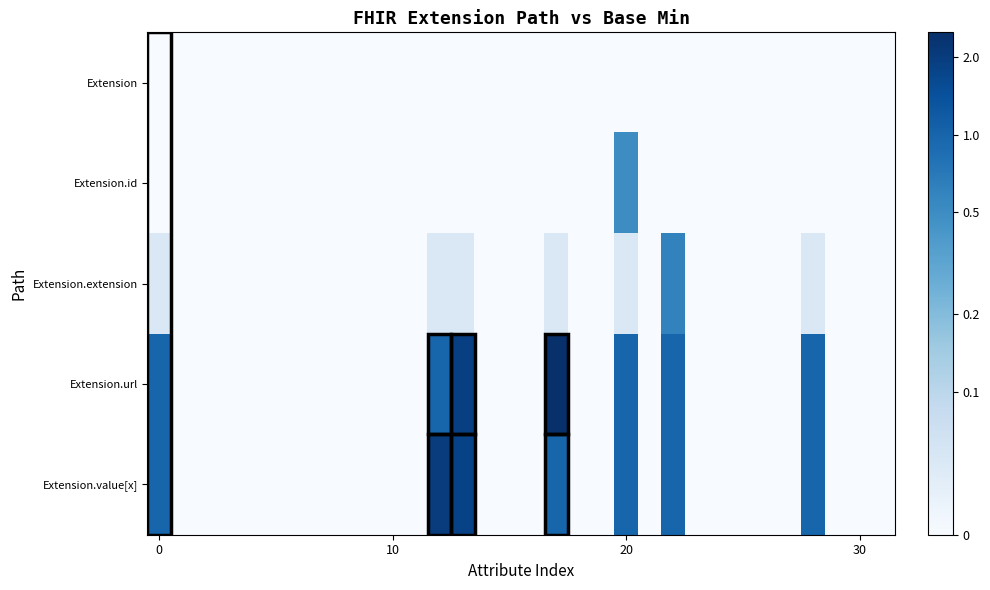

Reading left to right, what are all the values shown in this chart?

row_0: 0.0	0.0	0.0	0.0	0.0	0.0	0.0	0.0	0.0	0.0	0.0	0.0	0.0	0.0	0.0	0.0	0.0	0.0	0.0	0.0	0.0	0.0	0.0	0.0	0.0	0.0	0.0	0.0	0.0	0.0	0.0	0.0
row_1: 0.0	0.0	0.0	0.0	0.0	0.0	0.0	0.0	0.0	0.0	0.0	0.0	0.0	0.0	0.0	0.0	0.0	0.0	0.0	0.0	0.5	0.0	0.0	0.0	0.0	0.0	0.0	0.0	0.0	0.0	0.0	0.0
row_2: 0.1	0.0	0.0	0.0	0.0	0.0	0.0	0.0	0.0	0.0	0.0	0.0	0.1	0.1	0.0	0.0	0.0	0.1	0.0	0.0	0.1	0.0	0.6	0.0	0.0	0.0	0.0	0.0	0.1	0.0	0.0	0.0
row_3: 1.0	0.0	0.0	0.0	0.0	0.0	0.0	0.0	0.0	0.0	0.0	0.0	1.0	1.9	0.0	0.0	0.0	2.5	0.0	0.0	1.0	0.0	1.0	0.0	0.0	0.0	0.0	0.0	1.0	0.0	0.0	0.0
row_4: 1.0	0.0	0.0	0.0	0.0	0.0	0.0	0.0	0.0	0.0	0.0	0.0	2.0	1.8	0.0	0.0	0.0	1.0	0.0	0.0	1.0	0.0	1.0	0.0	0.0	0.0	0.0	0.0	1.0	0.0	0.0	0.0